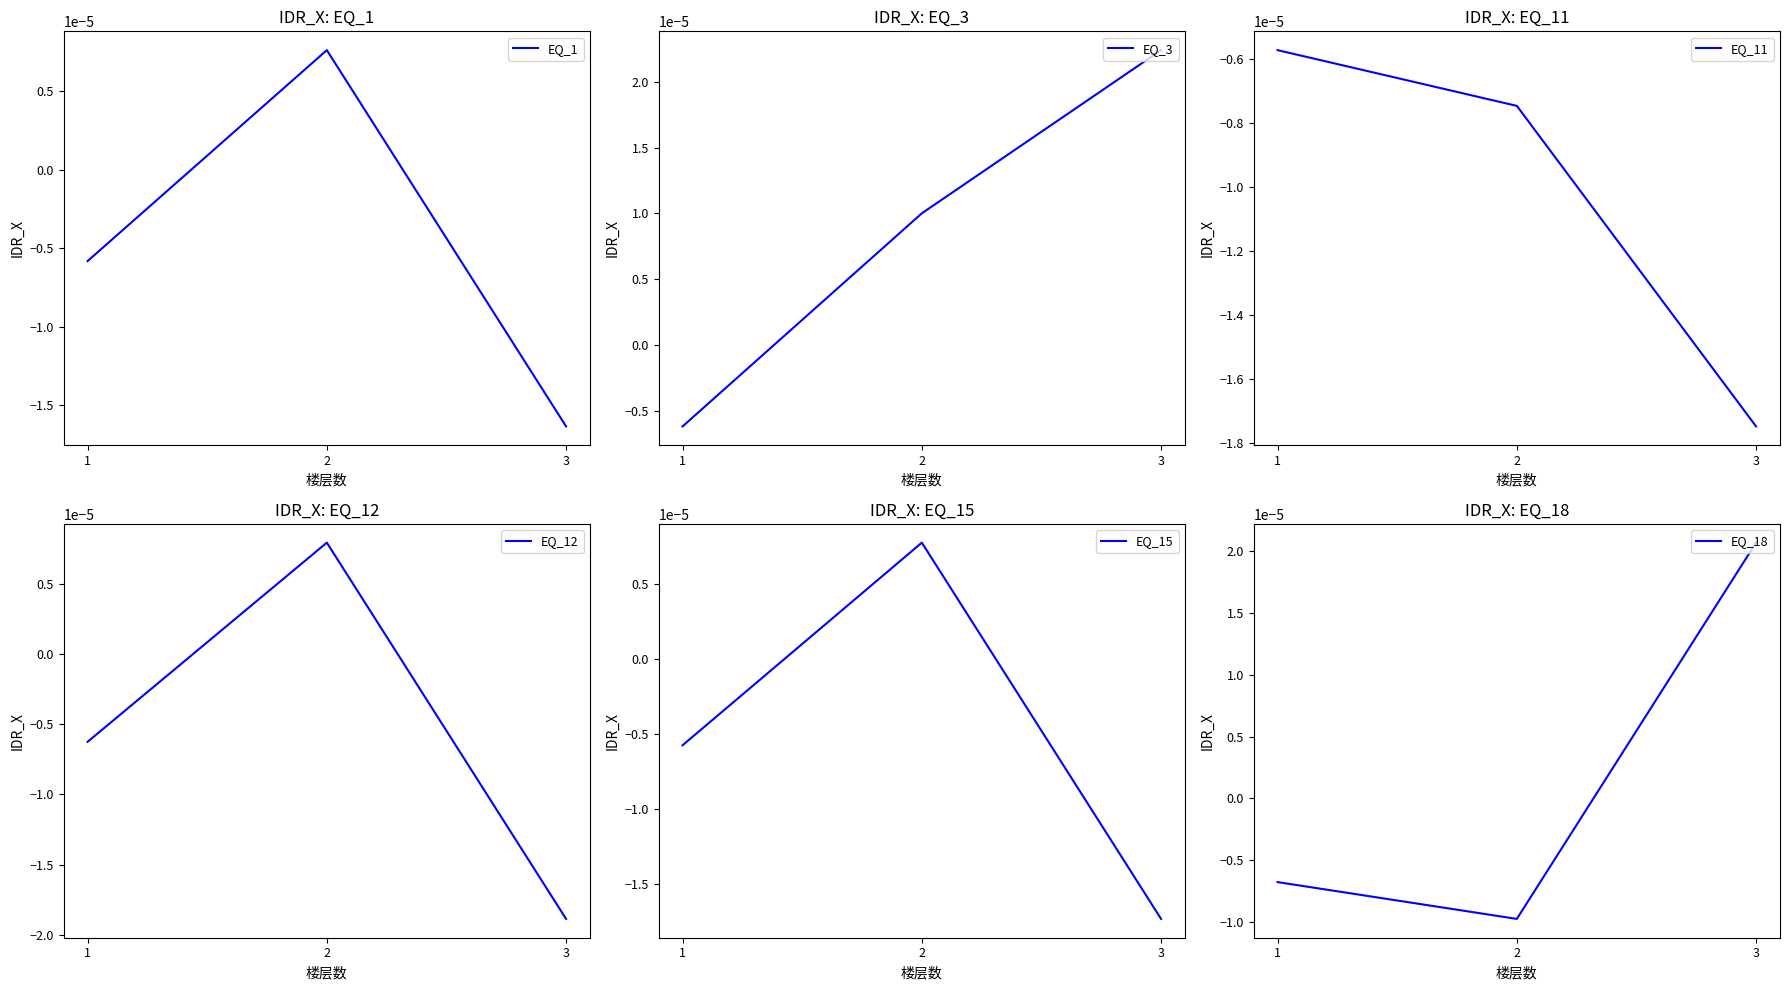

At 2, list the series in order from largest to smallest.

EQ_3, EQ_12, EQ_15, EQ_1, EQ_11, EQ_18